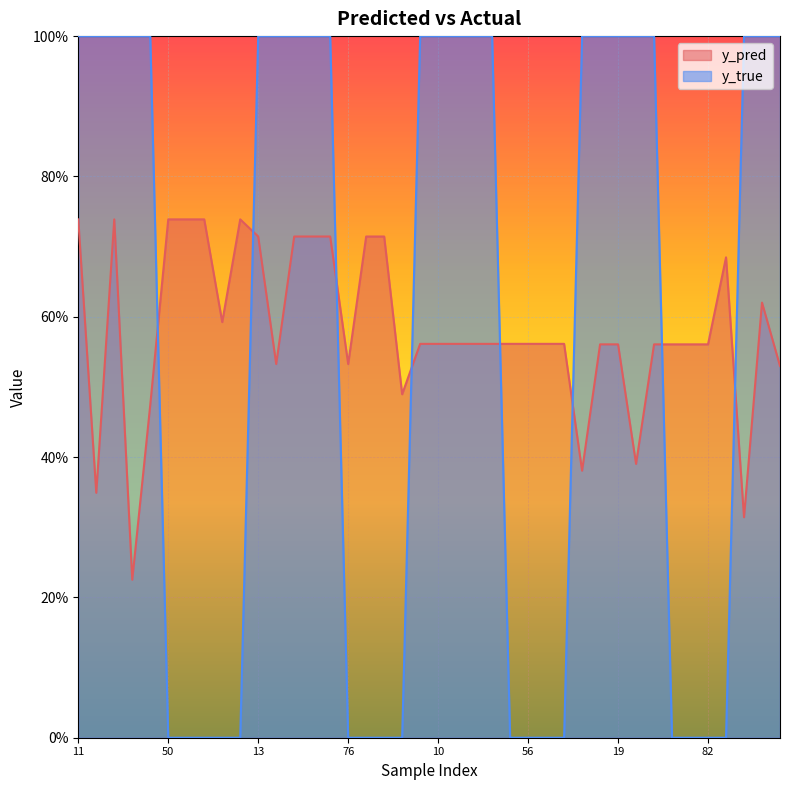

After their last crossing, which series has the higher values: y_pred or y_true?

y_true